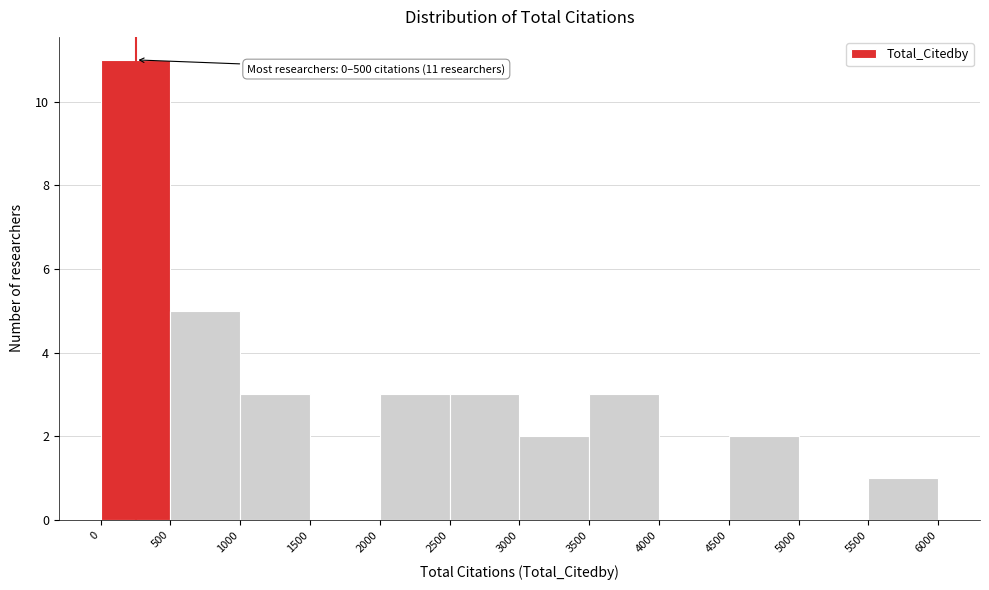

Over which range of the x-axis is the bar tallest?

0 to 500